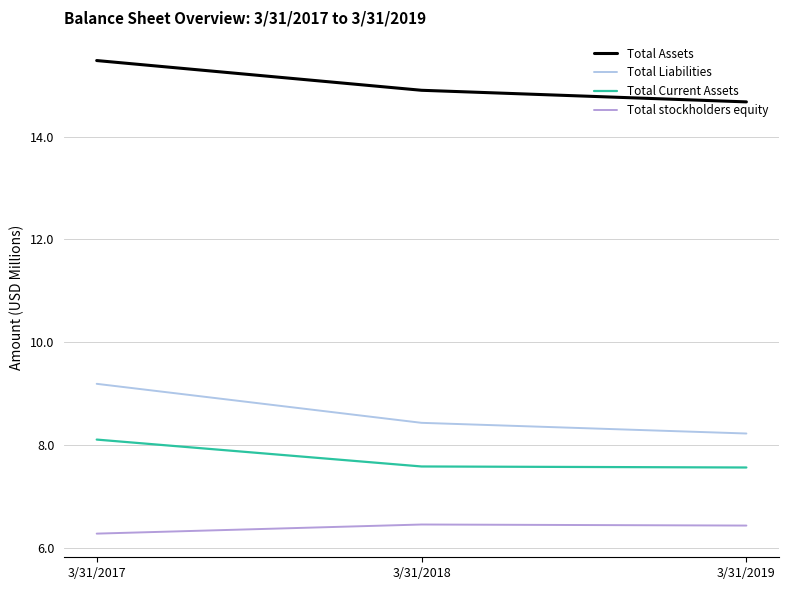

What is the highest value of the Total stockholders equity series?

6.5